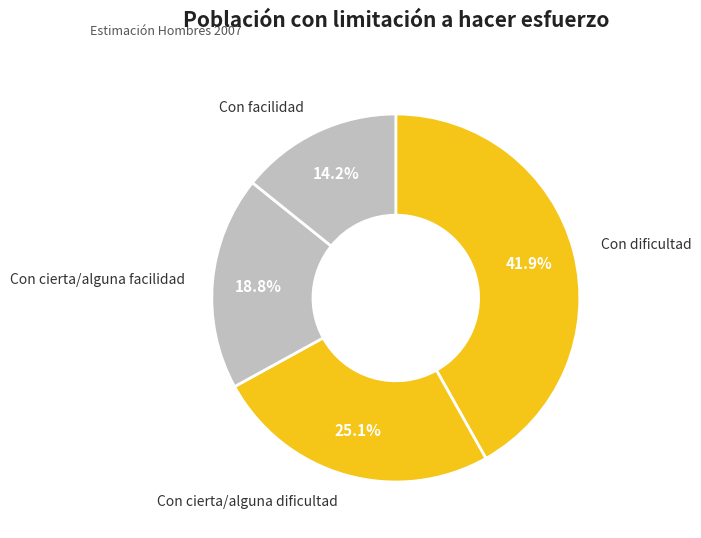

Does any single category account for the majority?

No